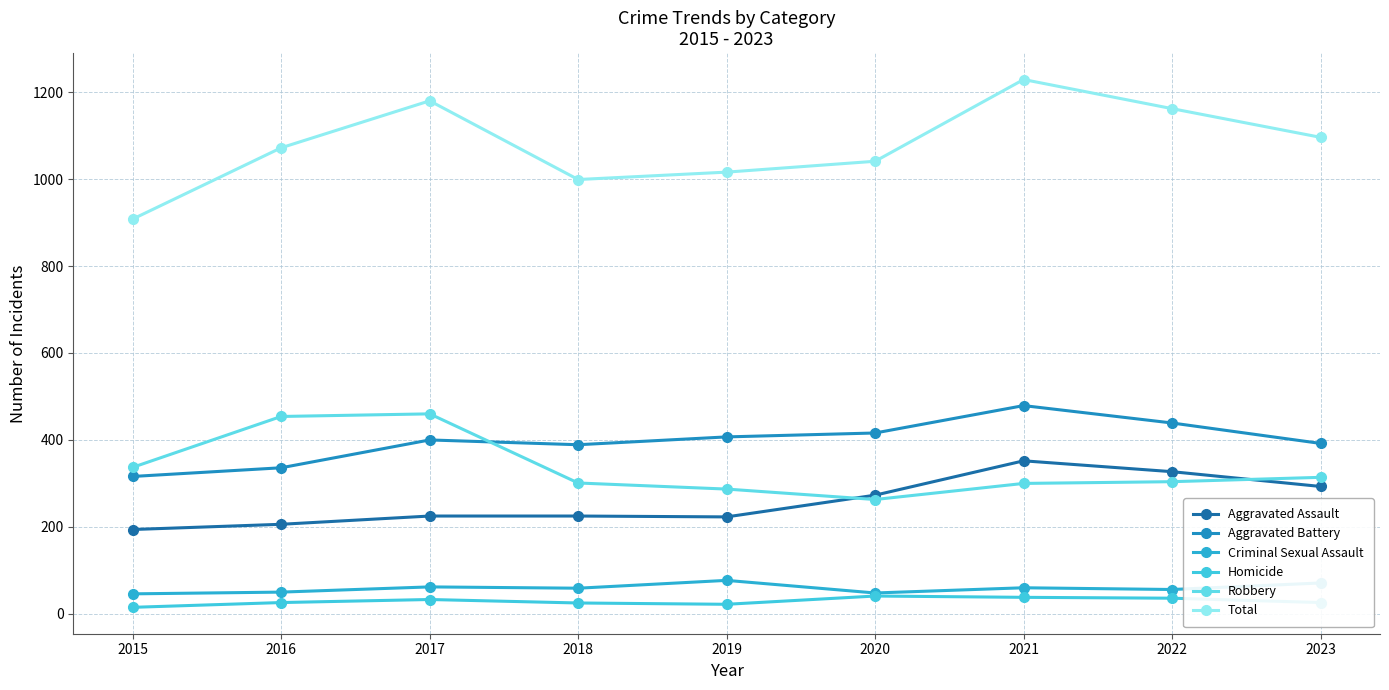

Read the Aggravated Battery value at 2018, to the nearest 50.

400